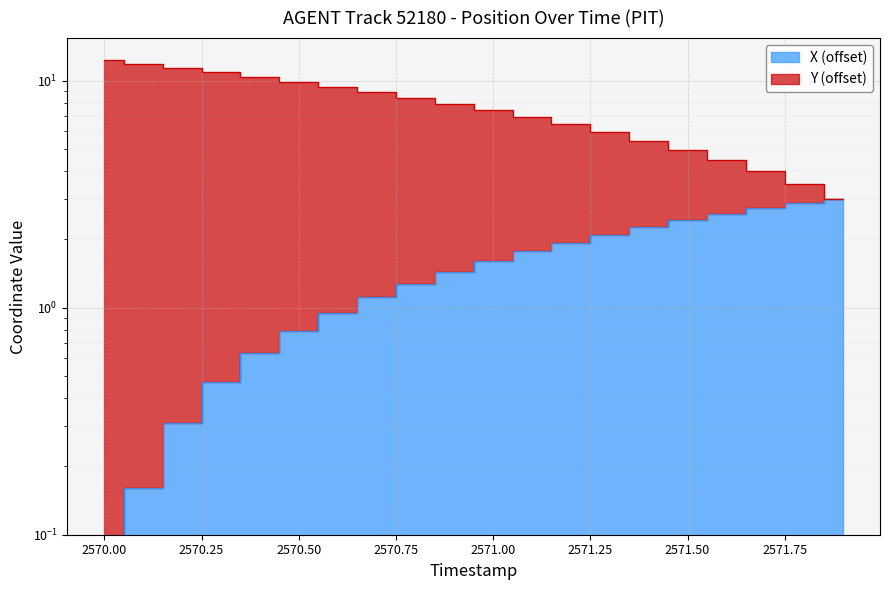

True or false: Y and X intersect in this chart.

False